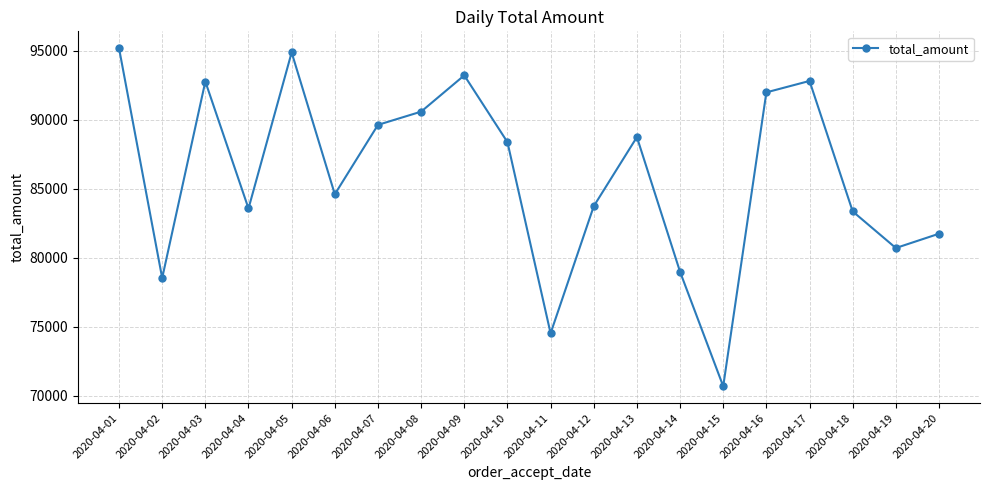

What is the minimum value shown in the chart?

70689